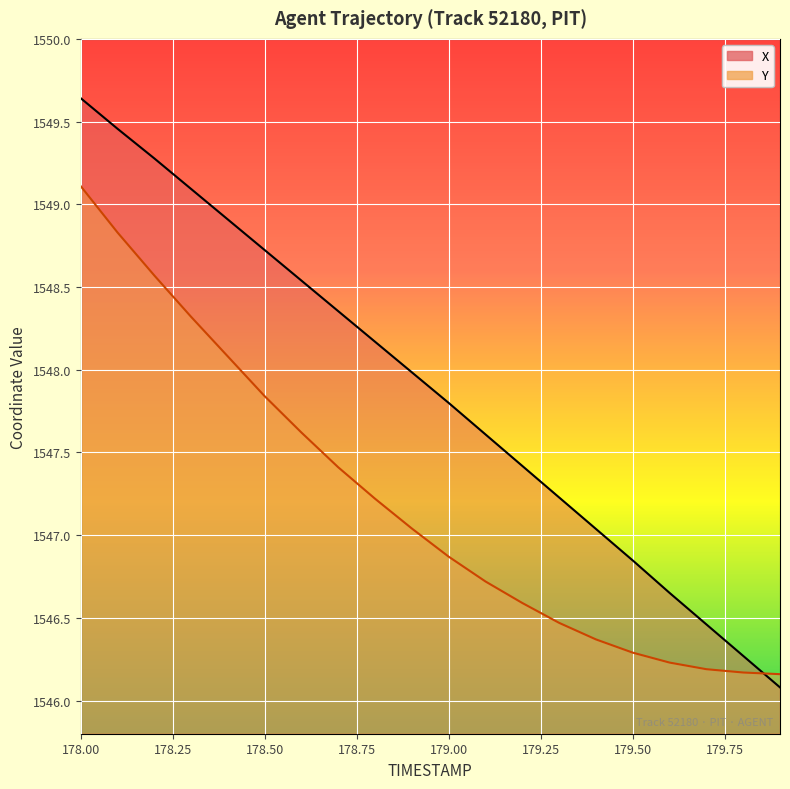

What is the label of the 1st point from the right?

179.9